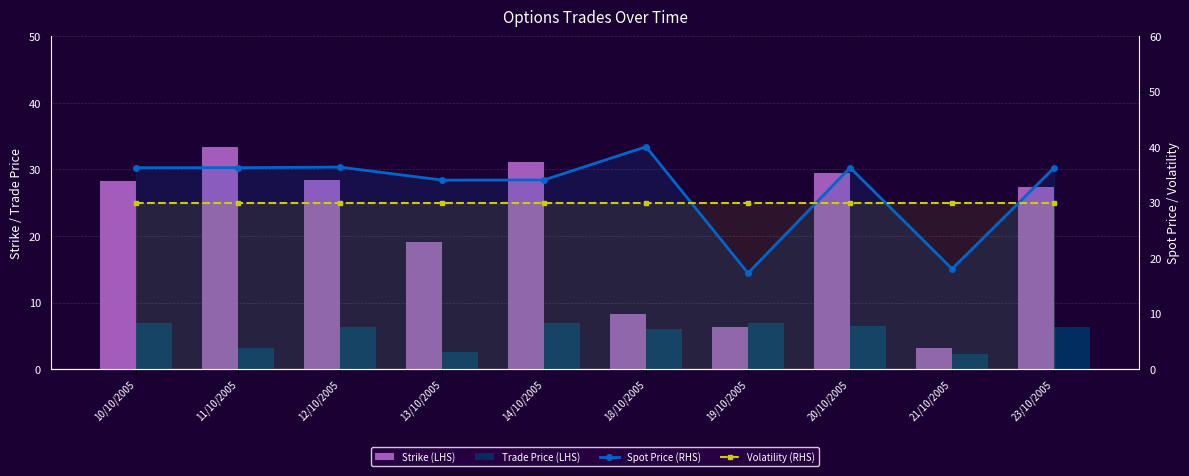

Reading left to right, transcribe all the data shown in this chart.

Strike (LHS): 10/10/2005=28.3	11/10/2005=33.3	12/10/2005=28.4	13/10/2005=19.1	14/10/2005=31.1	18/10/2005=8.3	19/10/2005=6.3	20/10/2005=29.4	21/10/2005=3.1	23/10/2005=27.3
Trade Price (LHS): 10/10/2005=7.0	11/10/2005=3.2	12/10/2005=6.4	13/10/2005=2.5	14/10/2005=7.0	18/10/2005=6.0	19/10/2005=7.0	20/10/2005=6.5	21/10/2005=2.3	23/10/2005=6.4
Spot Price (RHS): 10/10/2005=36.3	11/10/2005=36.3	12/10/2005=36.4	13/10/2005=34.1	14/10/2005=34.1	18/10/2005=40.1	19/10/2005=17.3	20/10/2005=36.3	21/10/2005=18.1	23/10/2005=36.3
Volatility (RHS): 10/10/2005=30.0	11/10/2005=30.0	12/10/2005=30.0	13/10/2005=30.0	14/10/2005=30.0	18/10/2005=30.0	19/10/2005=30.0	20/10/2005=30.0	21/10/2005=30.0	23/10/2005=30.0